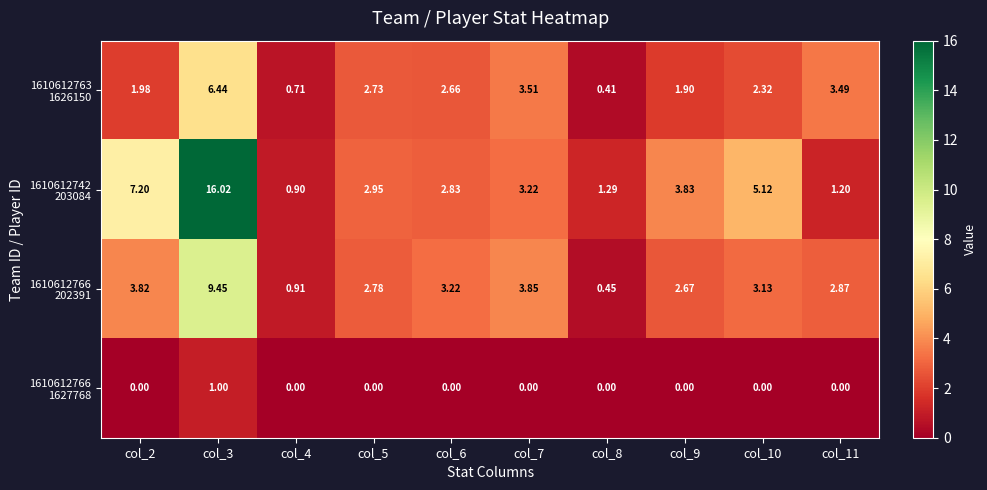

Count the number of categories in the chart.

10